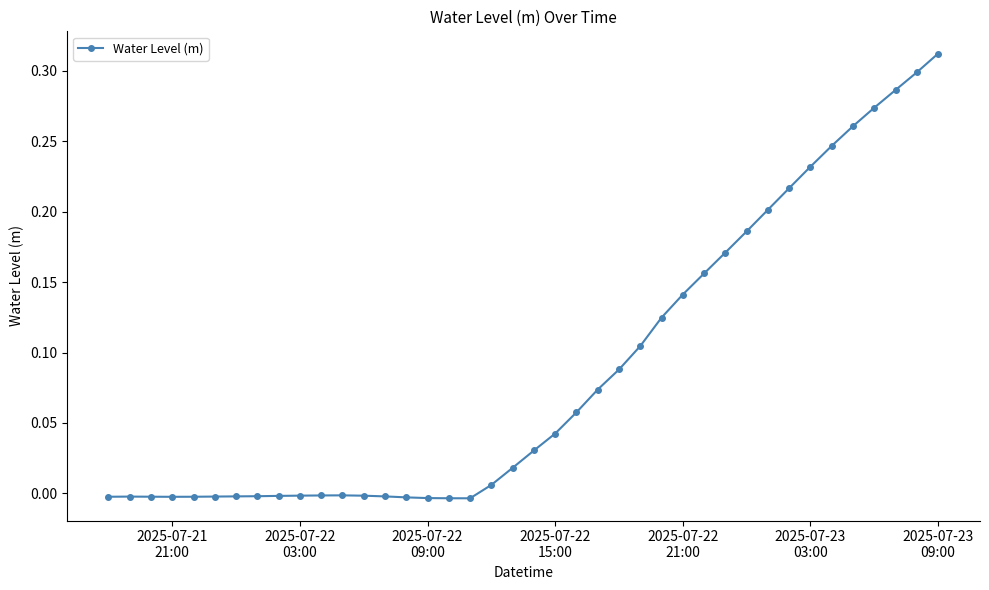

True or false: there are more than 1 points higher than both neighbors.

True